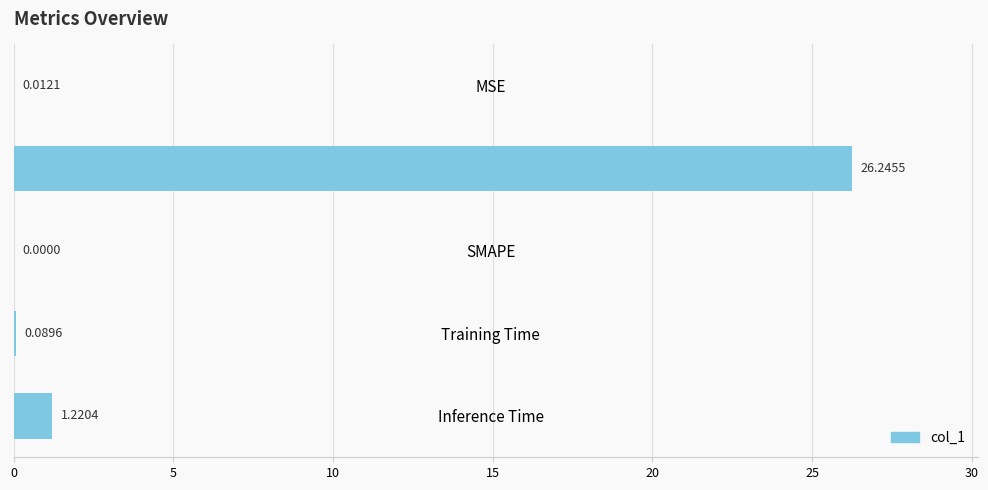

What is the sum of all values?

27.6